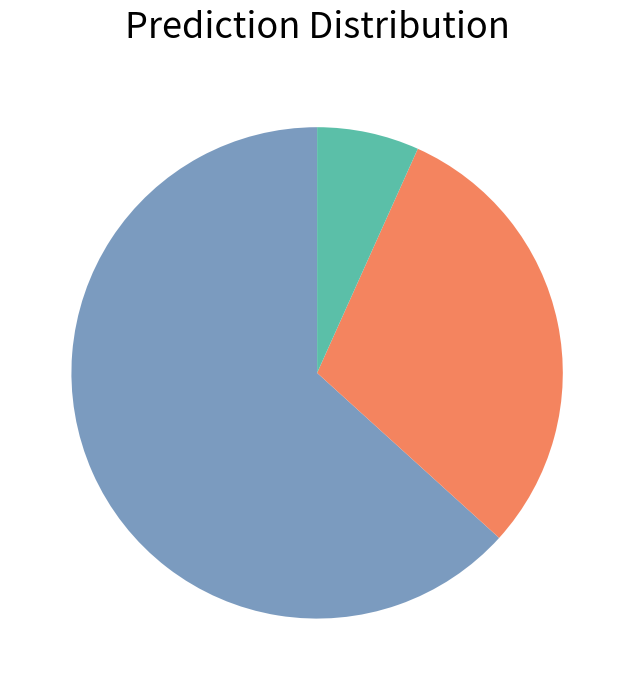

Is there a majority slice in this chart?

Yes